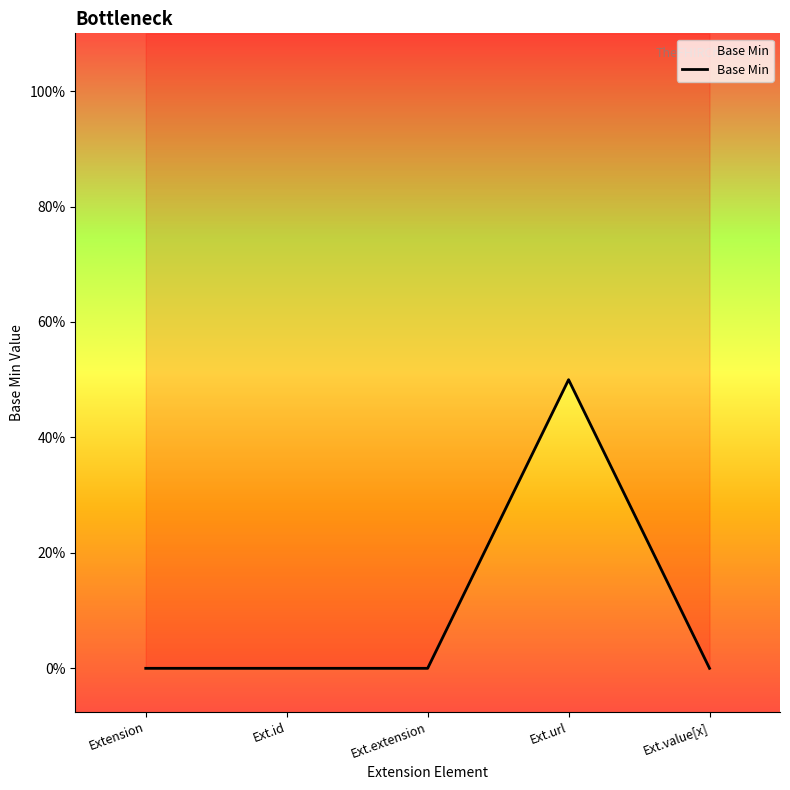

Count the values in the range 0 to 1.

5